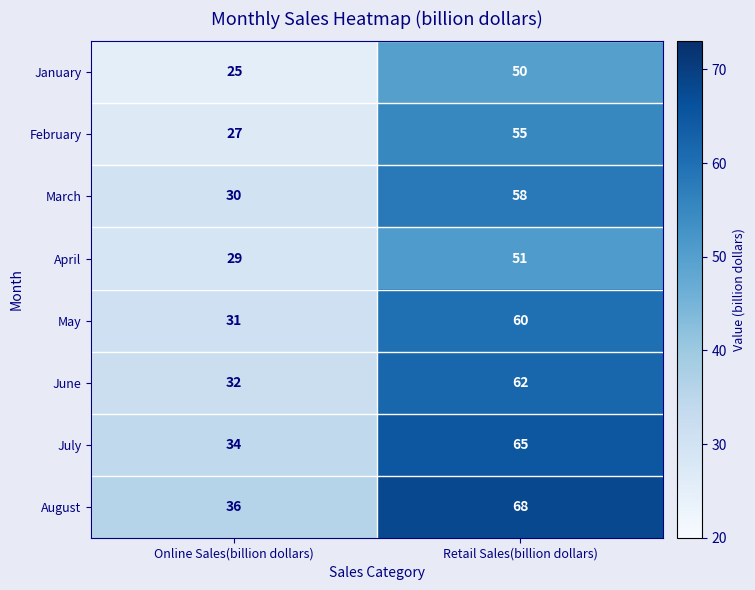

What is the total value across all series at Online Sales(billion dollars)?

244